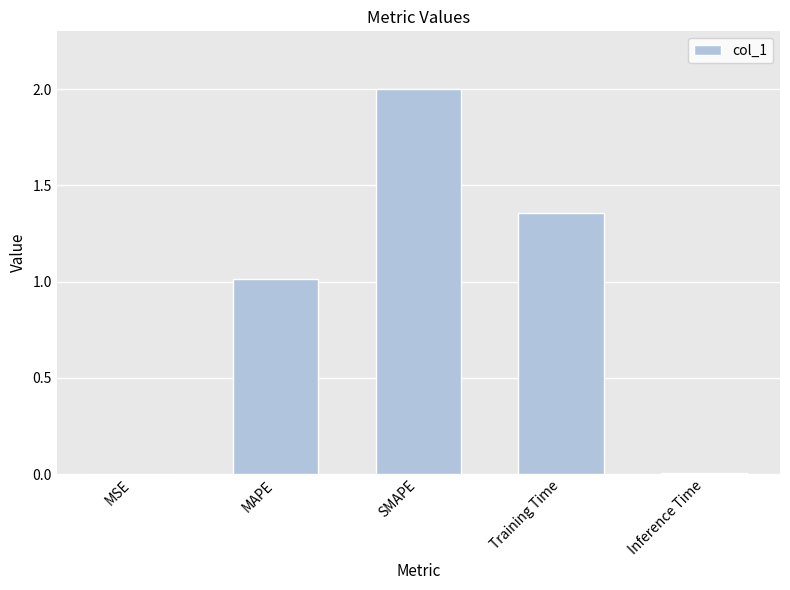

True or false: the data shows 0.7 at MAPE.

False